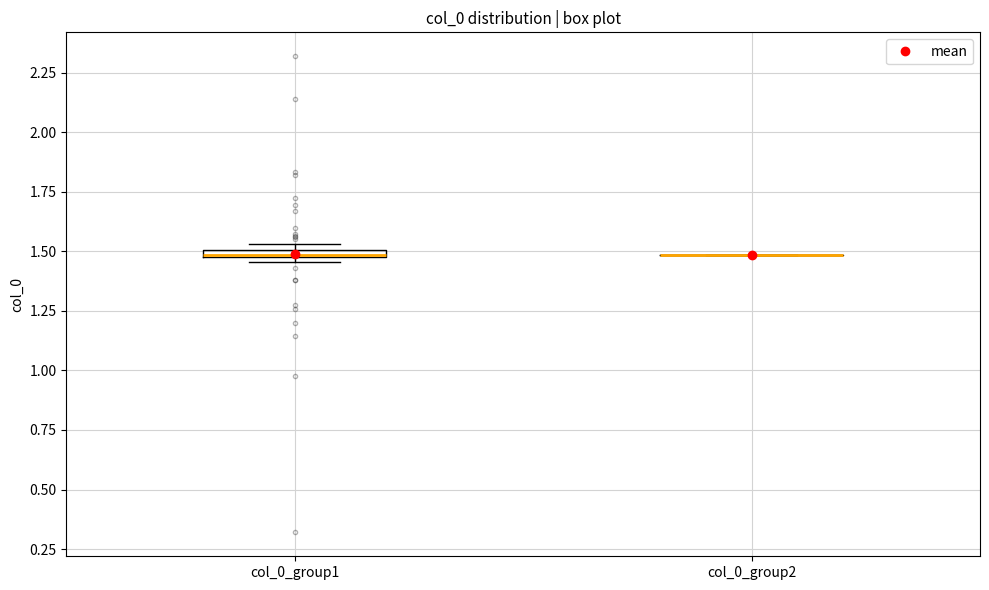

Where is the lower edge of the box for col_0_group1 on the y-axis? The values are not printed on the chart, so give them approximately, as read against the axis.

1.45